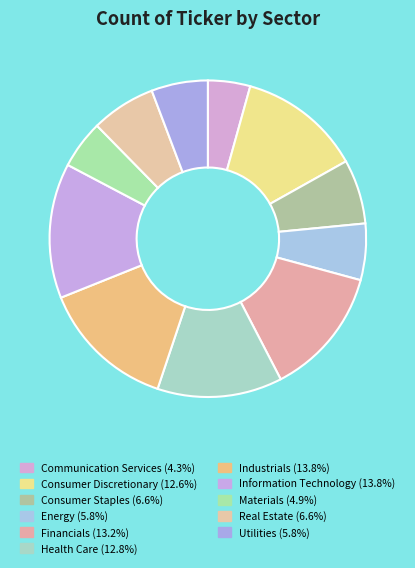

Is Information Technology the majority of the pie?

No